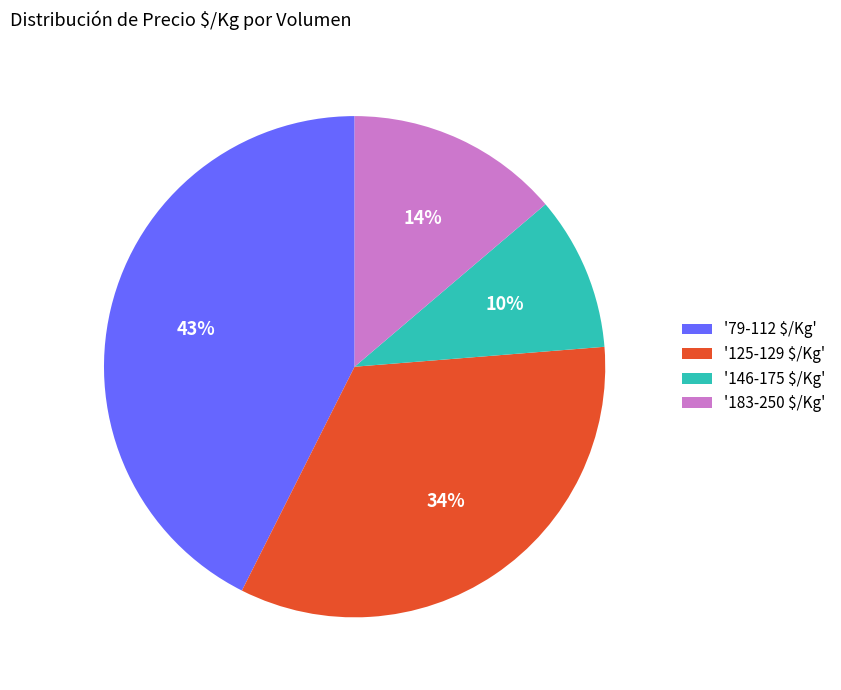

Is there a majority slice in this chart?

No